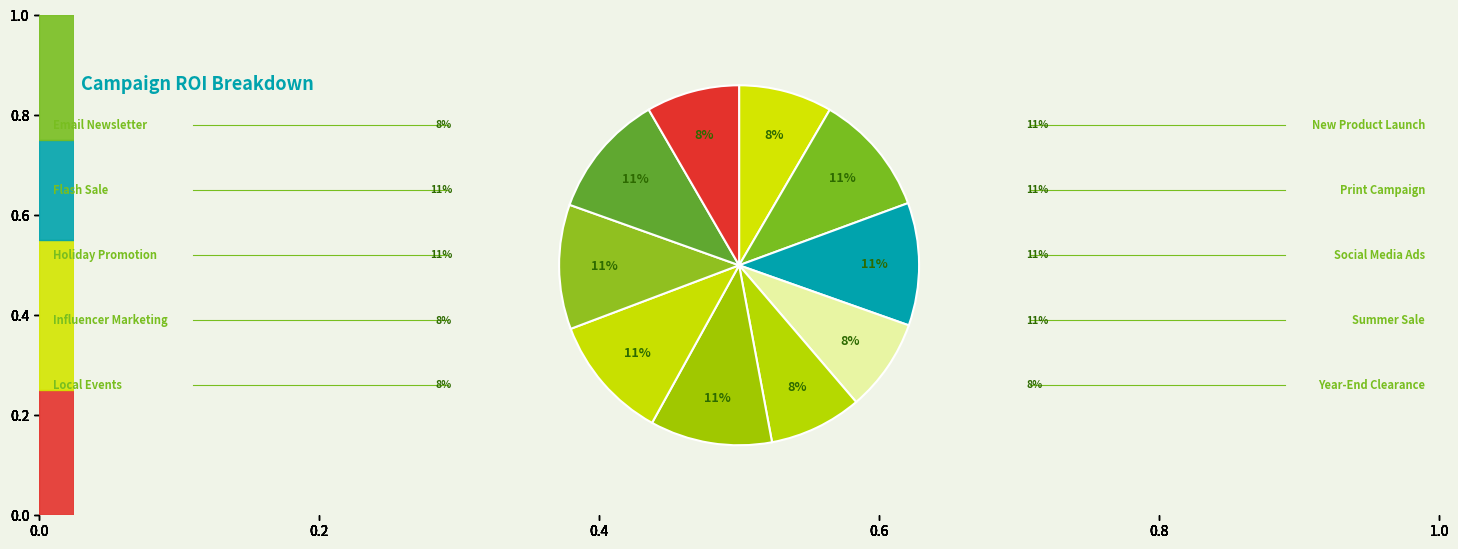

What is the smallest slice in the pie chart?

Influencer Marketing